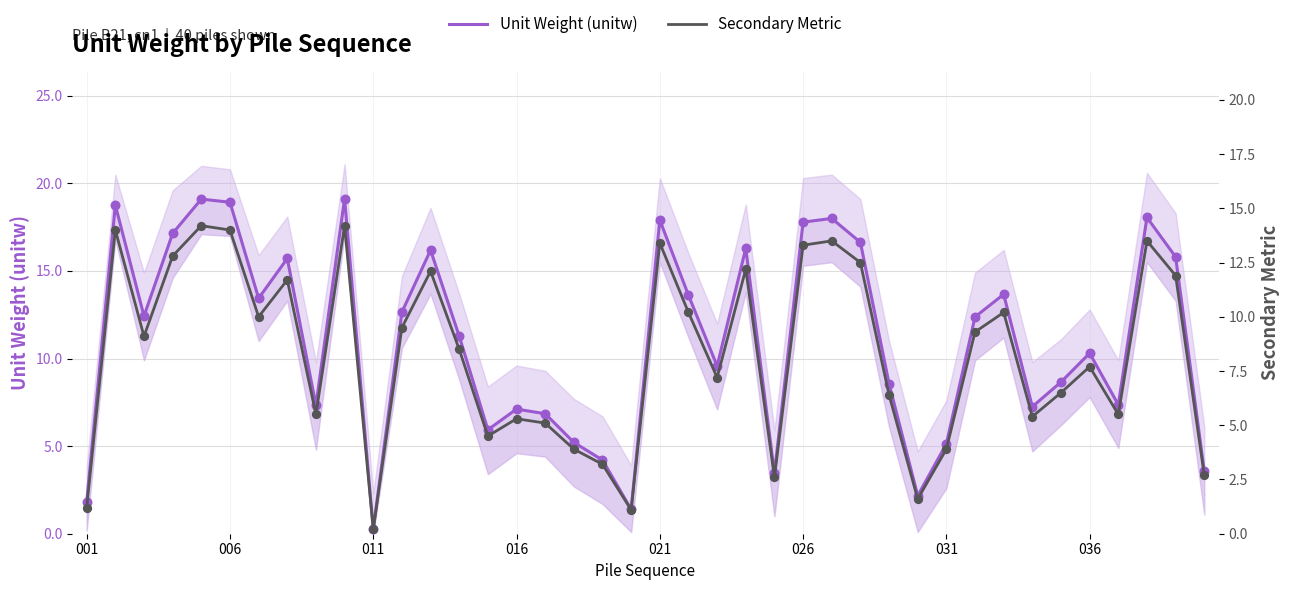

Which series contains the highest Y value?

Unit Weight (unitw)